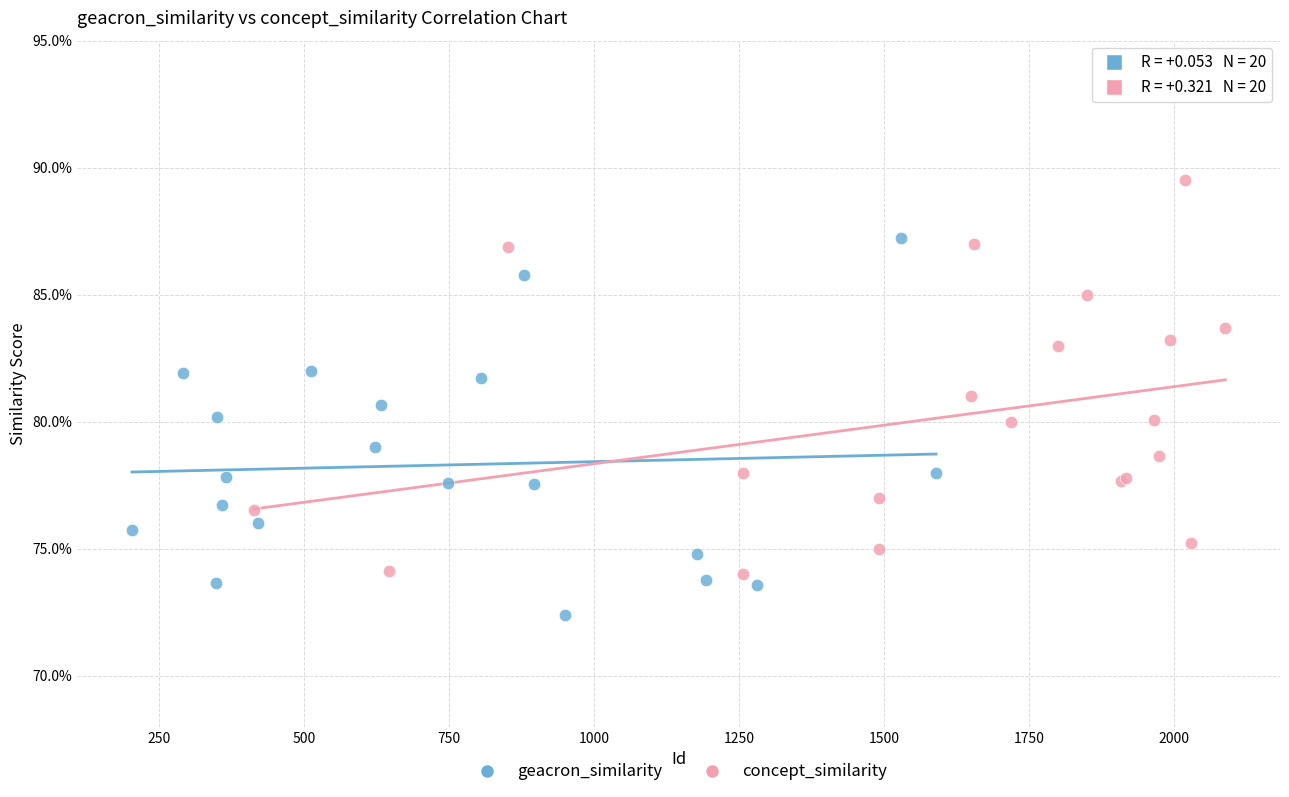

Which series contains the highest Y value?

concept_similarity